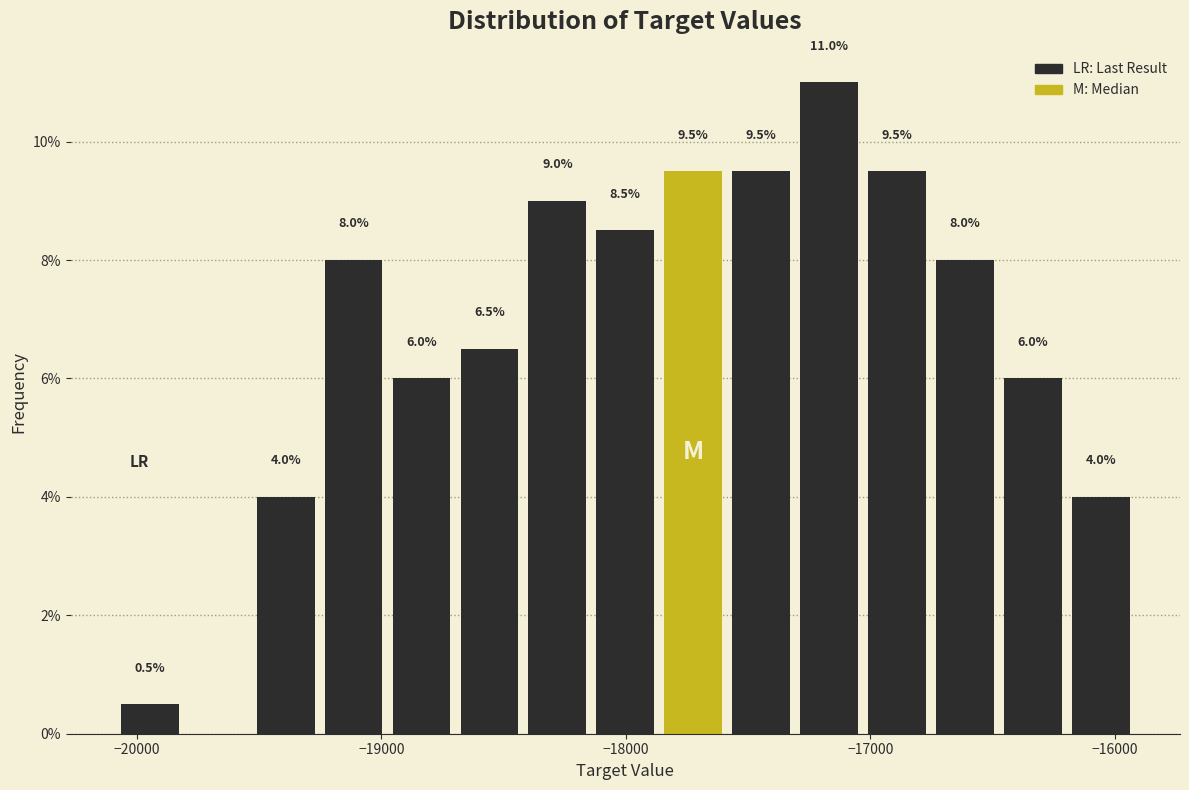

Around what value on the x-axis is the tallest bar? Give the approximate position of its centre, as read against the axis.

-17200